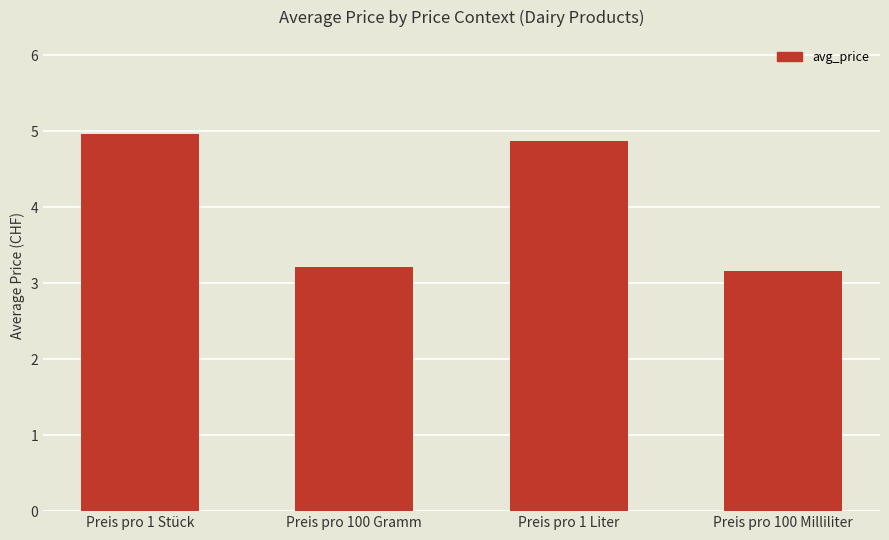

What is the change in value from Preis pro 1 Stück to Preis pro 100 Milliliter?

-1.8